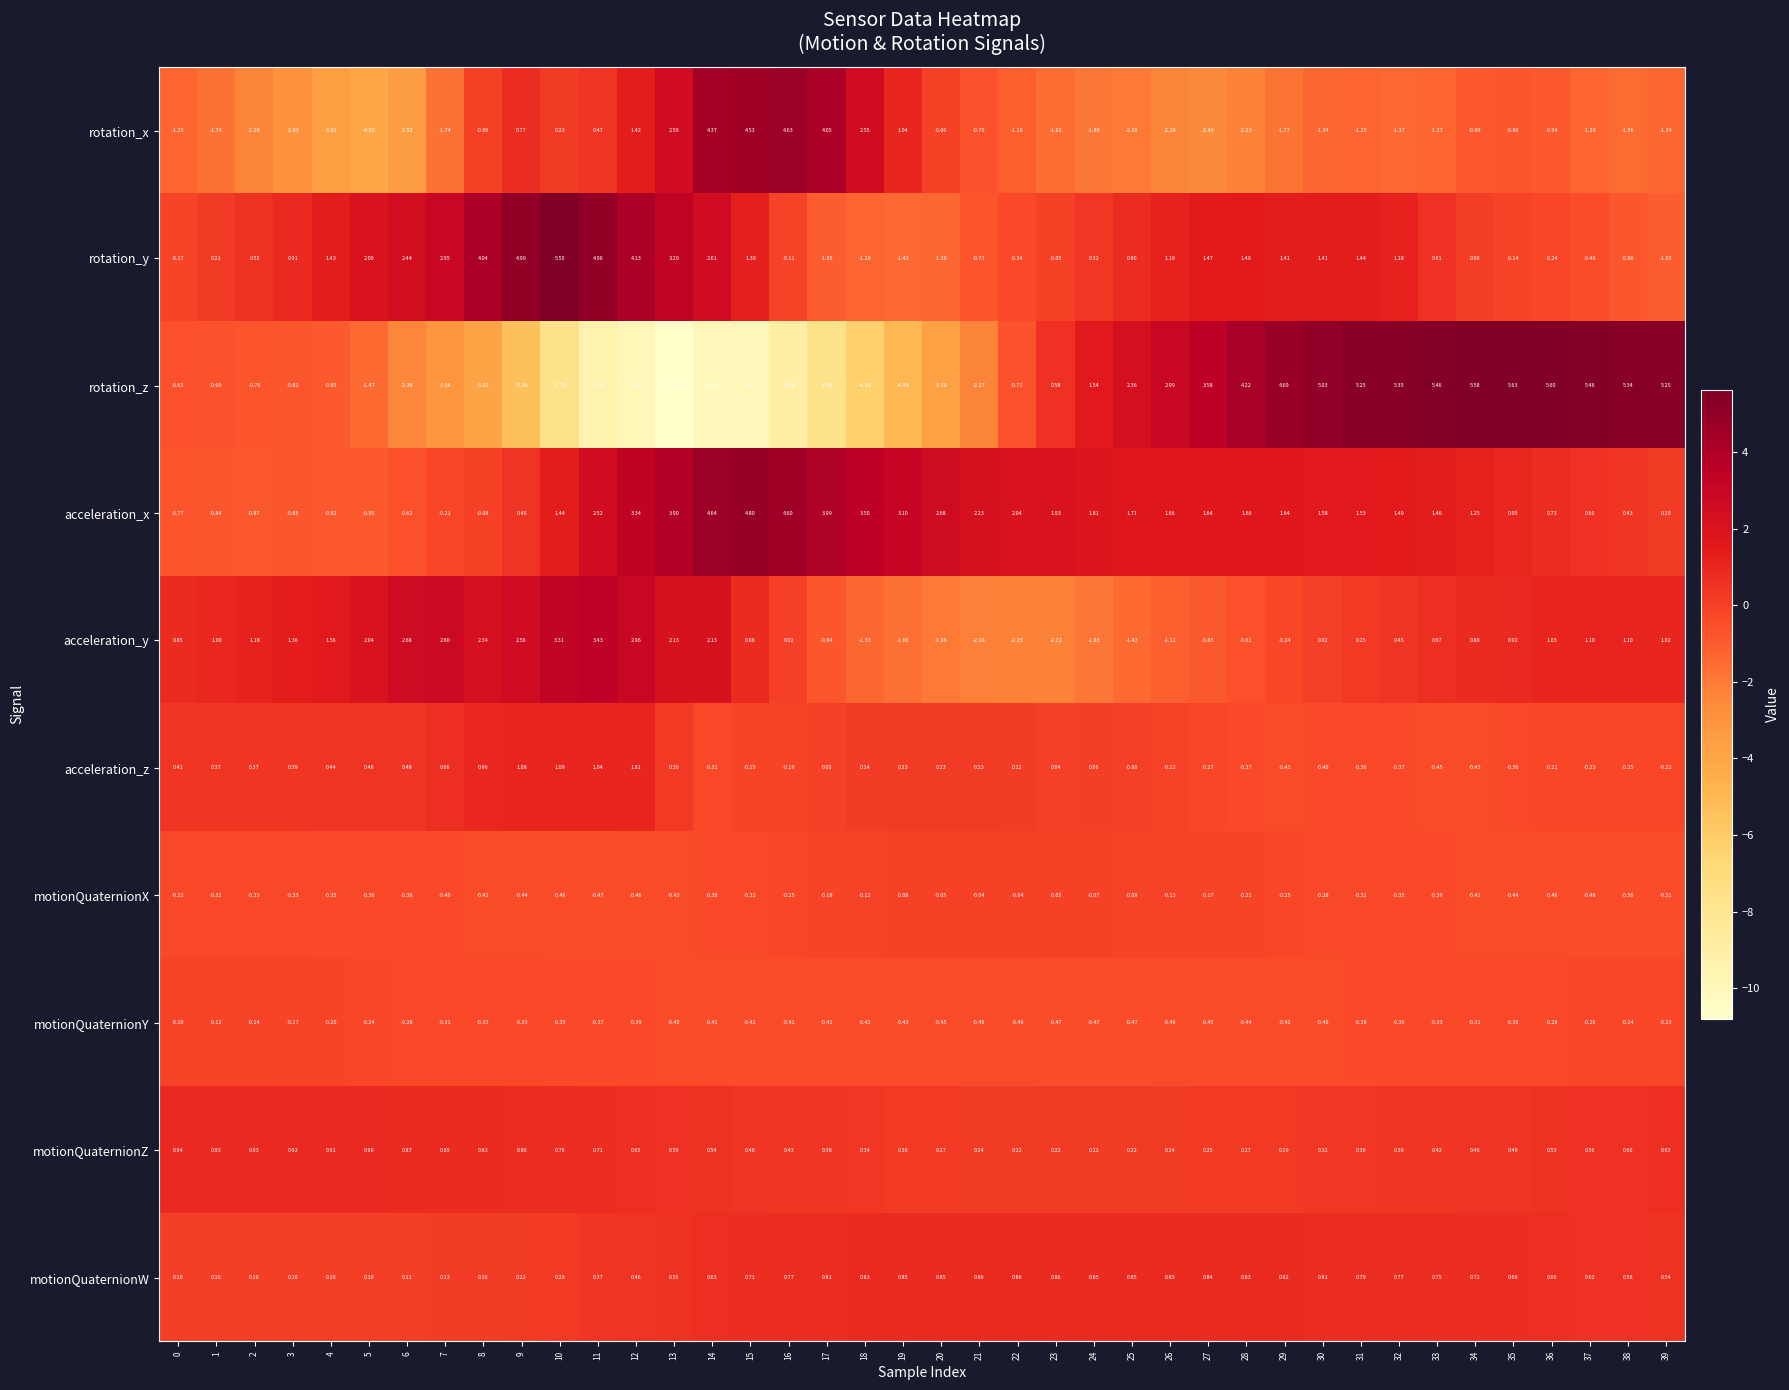

Rank the series at 25 from lowest to highest value.

rotation_x, acceleration_y, motionQuaternionY, motionQuaternionX, acceleration_z, motionQuaternionZ, rotation_y, motionQuaternionW, acceleration_x, rotation_z